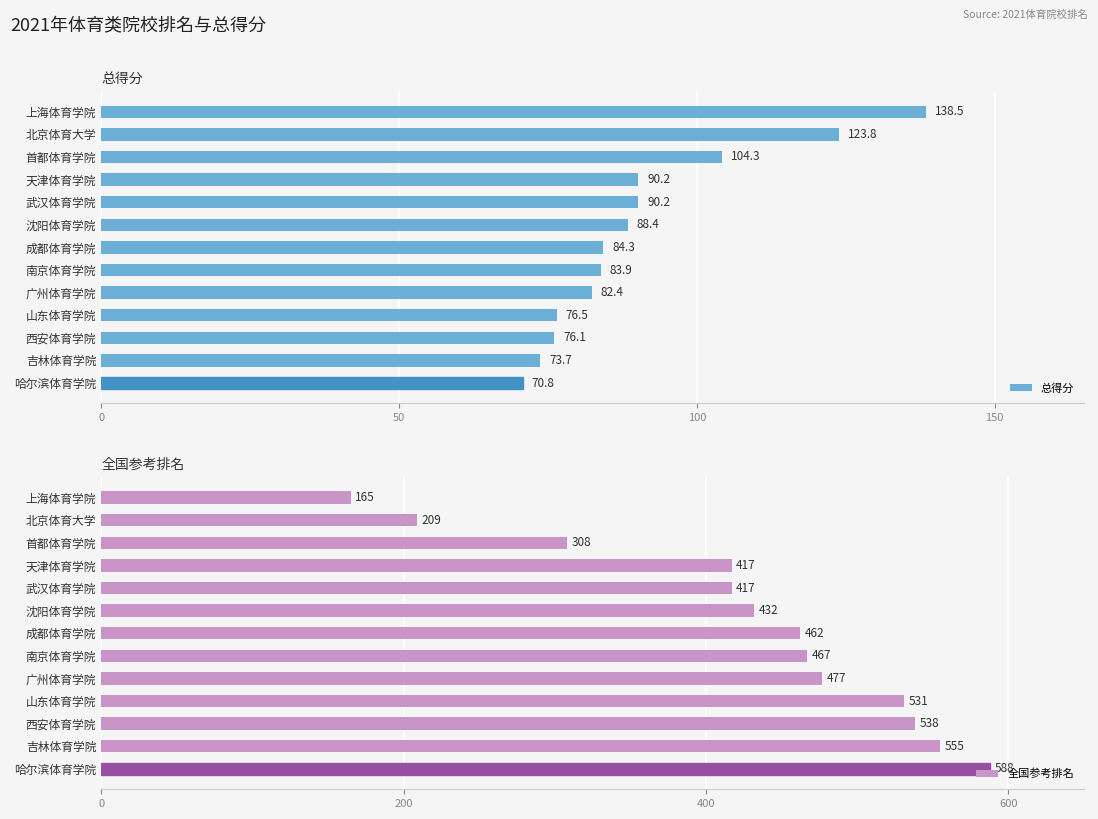

What value does the 总得分 series have at 南京体育学院?

83.9